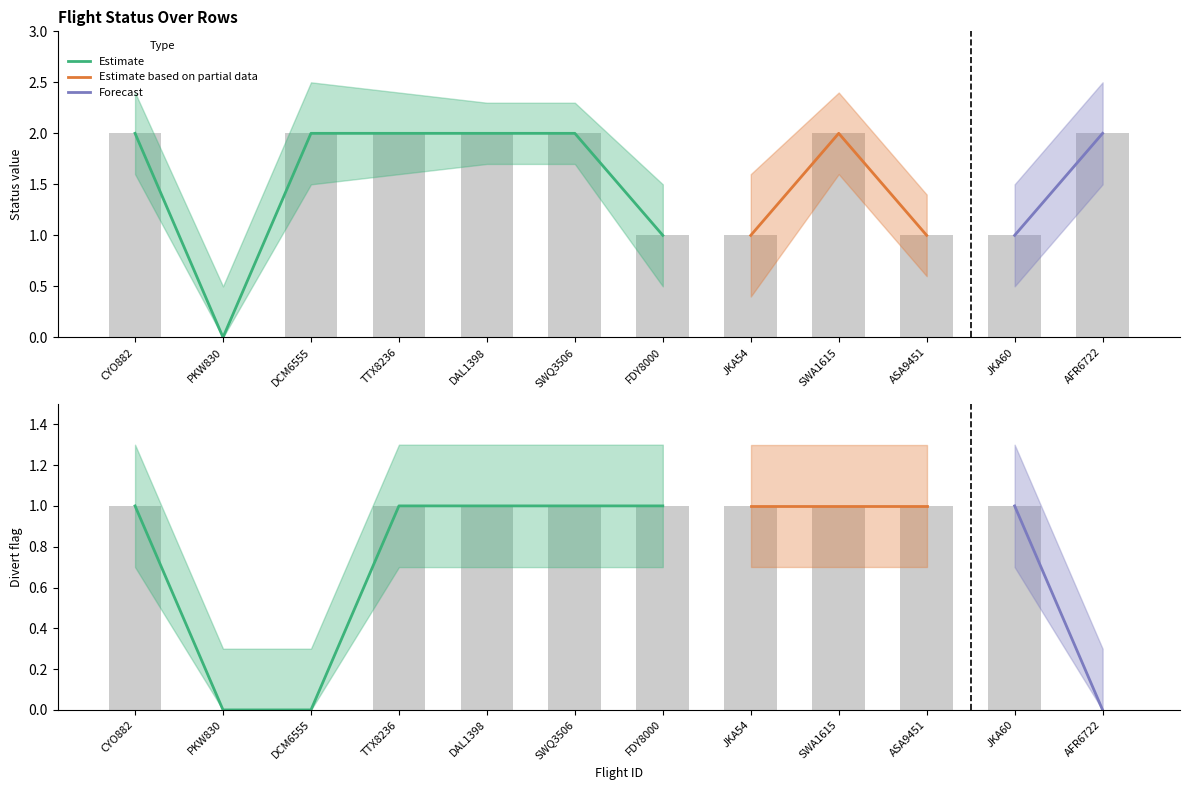

Reading right to left, transcribe all the data shown in this chart.

status: 2	1	1	2	1	1	2	2	2	2	0	2
divert_values: 0	1	1	1	1	1	1	1	1	0	0	1